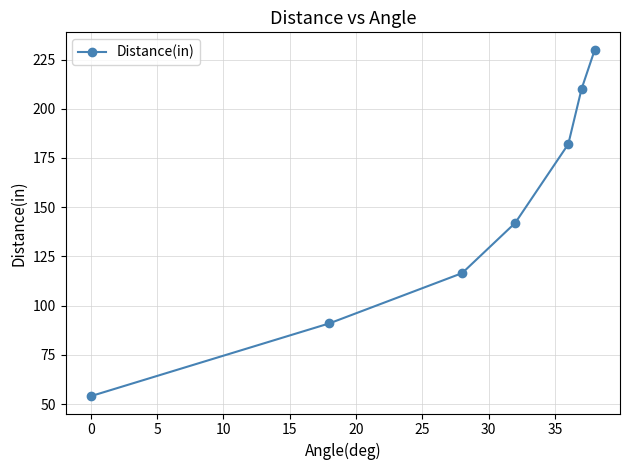

How many values are below 142?

3